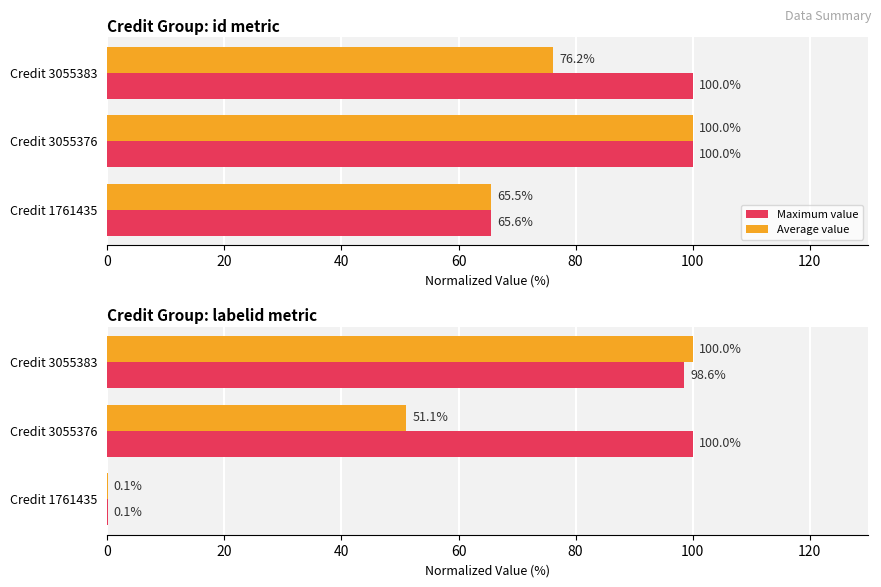

How many data points does each series have?

3